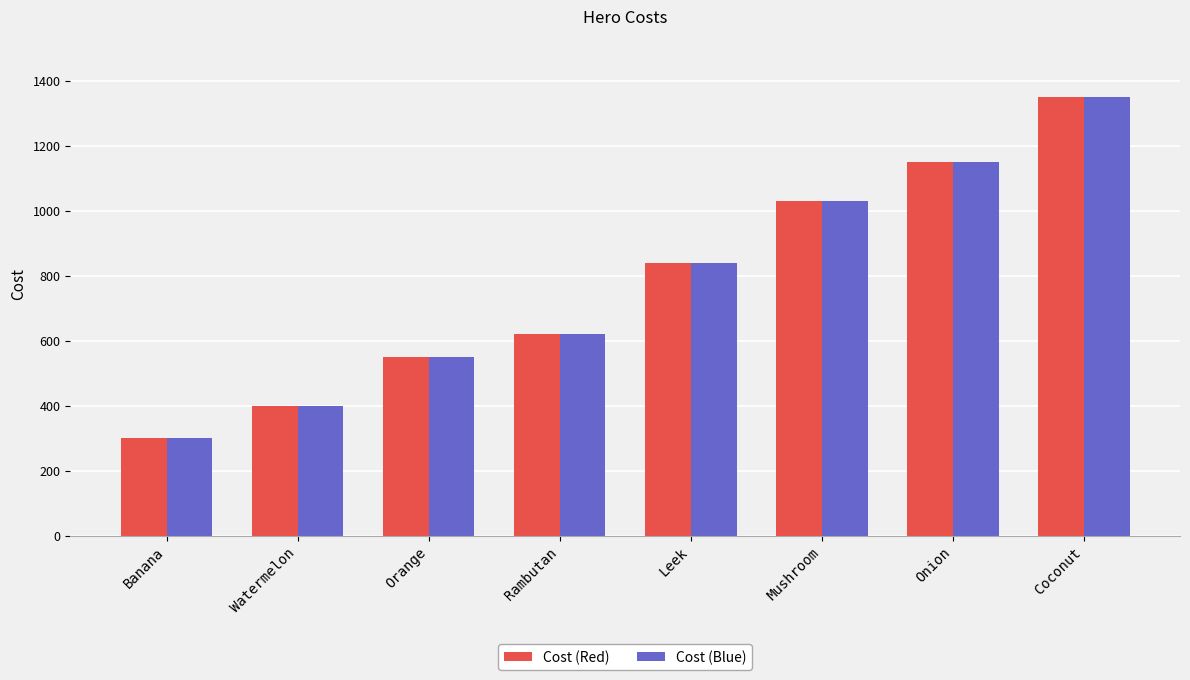

What is the maximum value shown in the chart?

1350